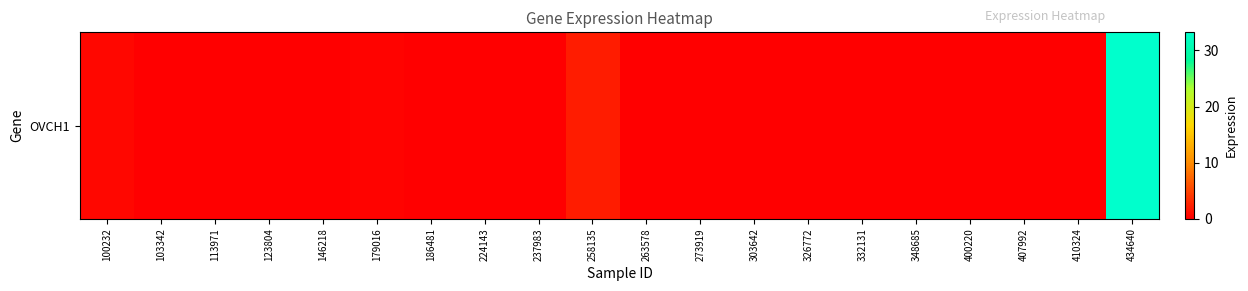

How many positive values are there?

11